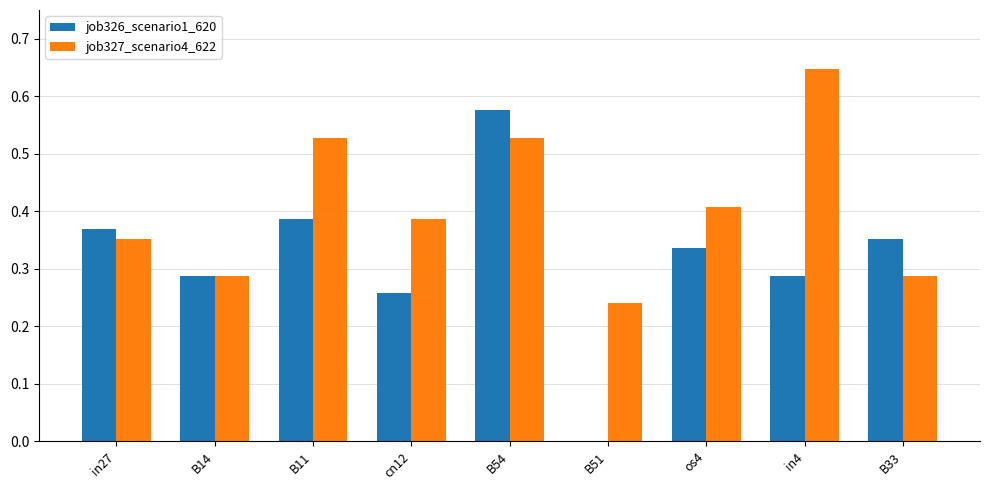

The value of job327_scenario4_622 at B11 is 0.9. True or false?

False